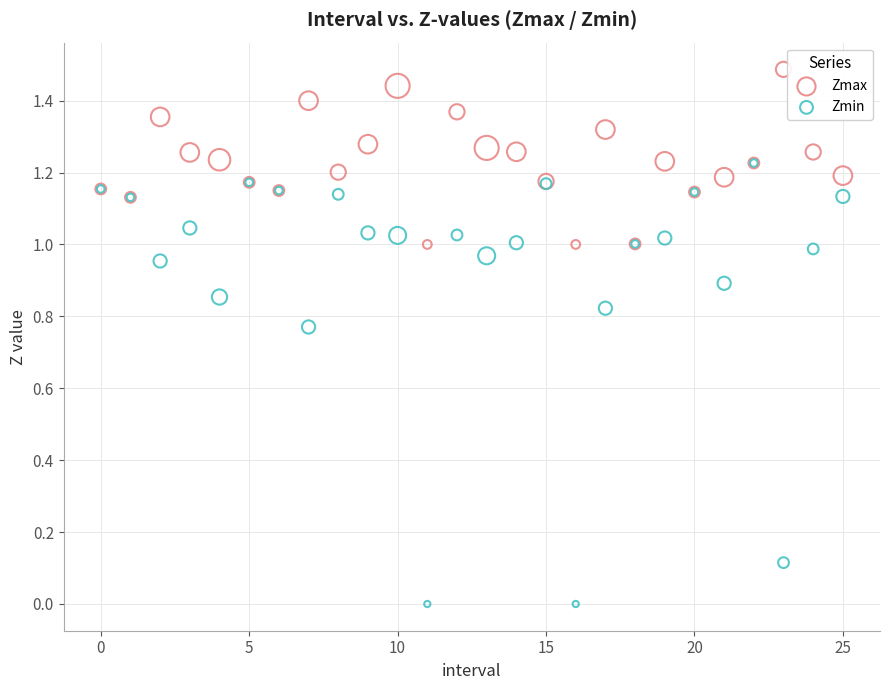

Which series contains the highest Y value?

Zmax